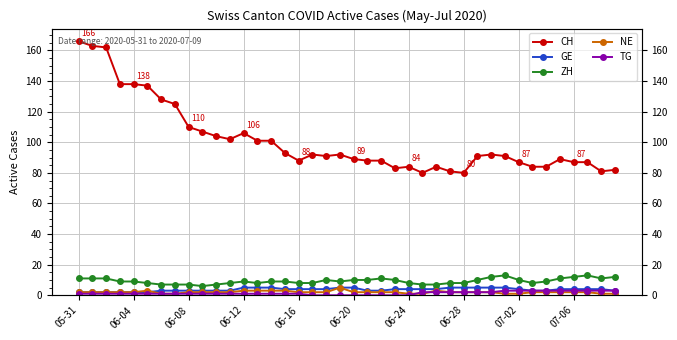

At which category does ZH reach its first local peak?

06-12